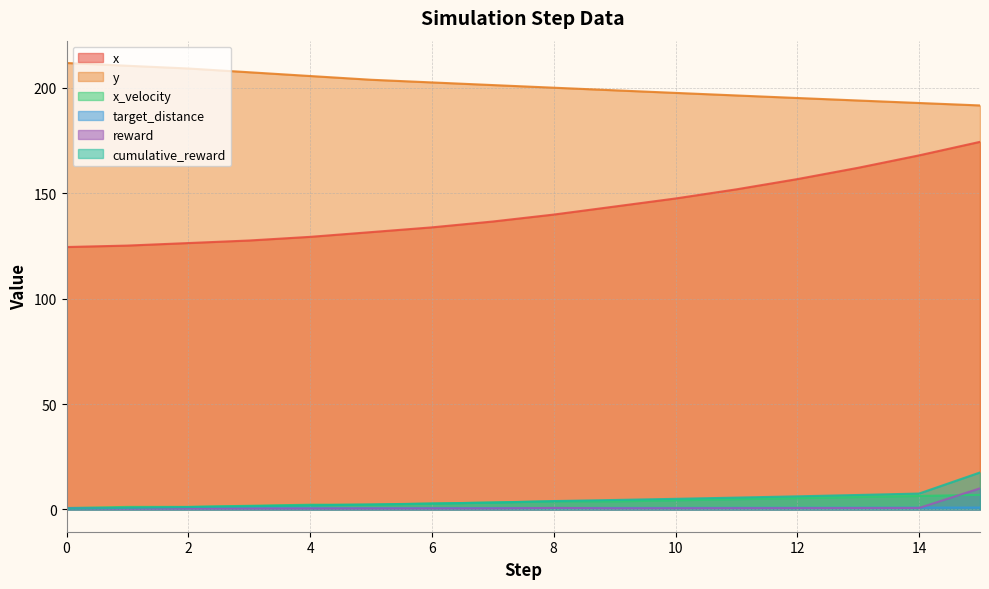

Where is reward nearest to the value 5?

8